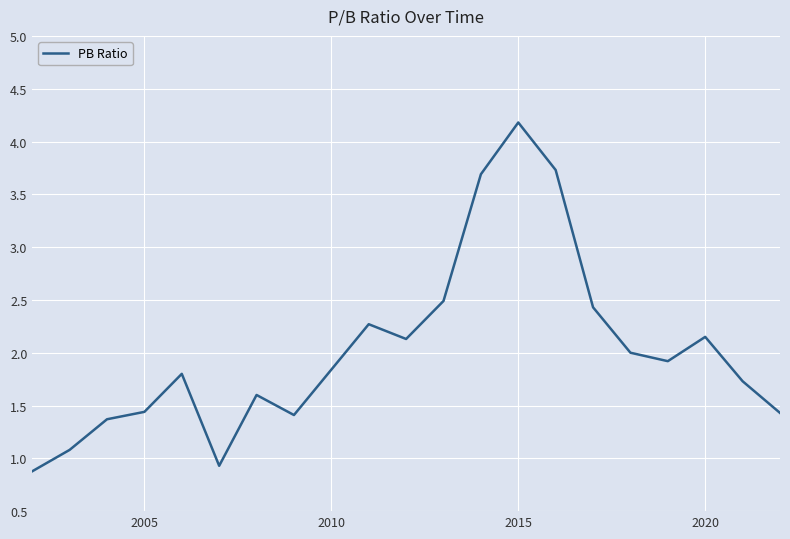

What is the smallest value displayed?

0.9